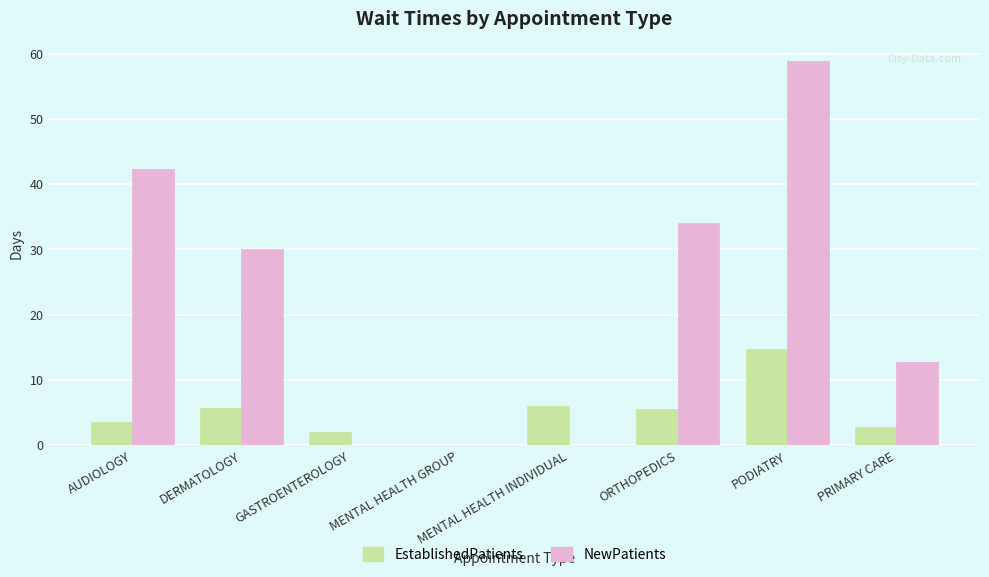

What is the difference between the EstablishedPatients values at DERMATOLOGY and PRIMARY CARE?

2.9